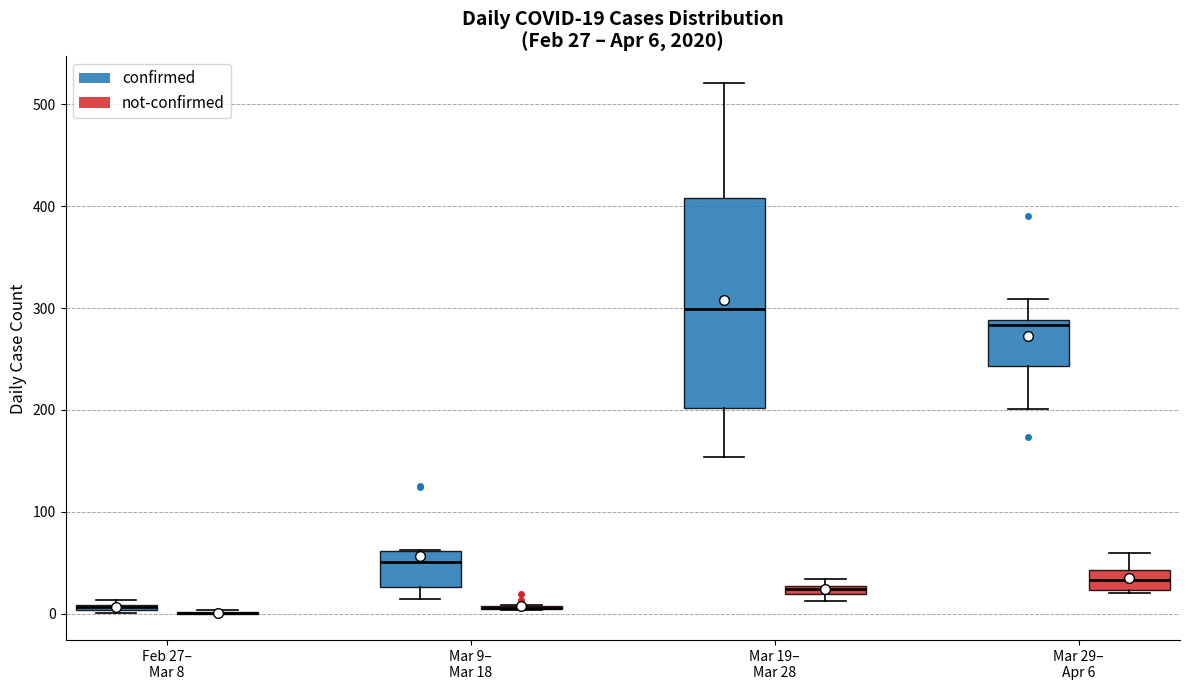

Which box is the tallest, from its lower edge to its upper edge?

Mar 19– Mar 28 (confirmed)